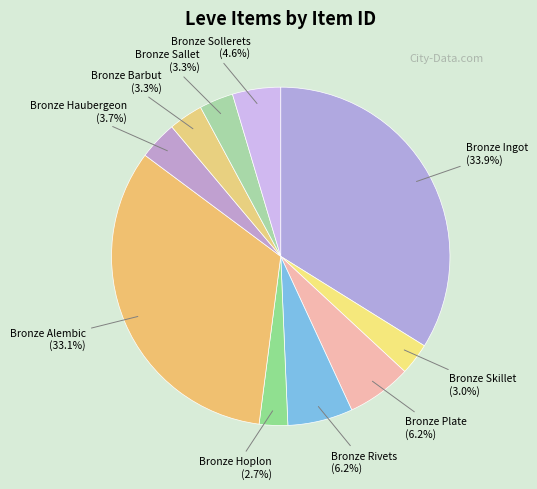

Approximately how many times larger is the value at Bronze Plate (6.2%) compared to Bronze Barbut (3.3%)?

1.9